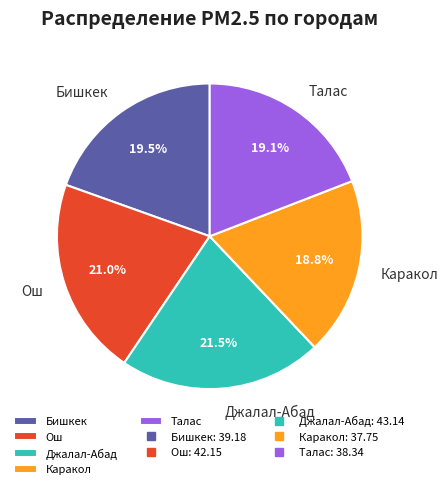

How many segments does this pie chart have?

5